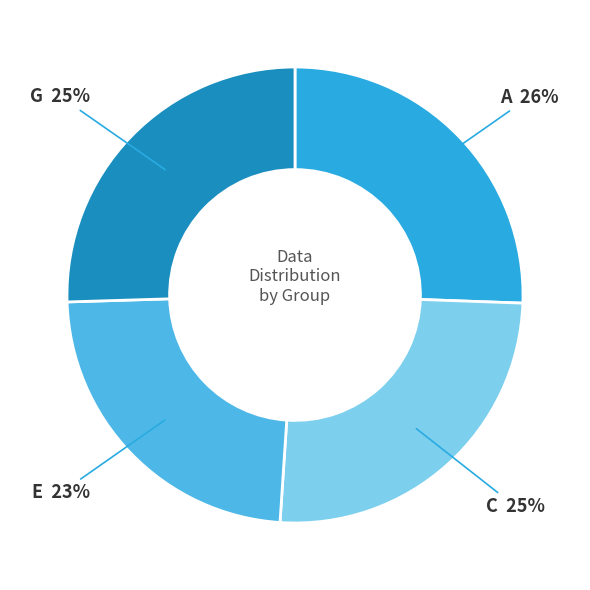

To the nearest percent, what portion does A represent?

26%